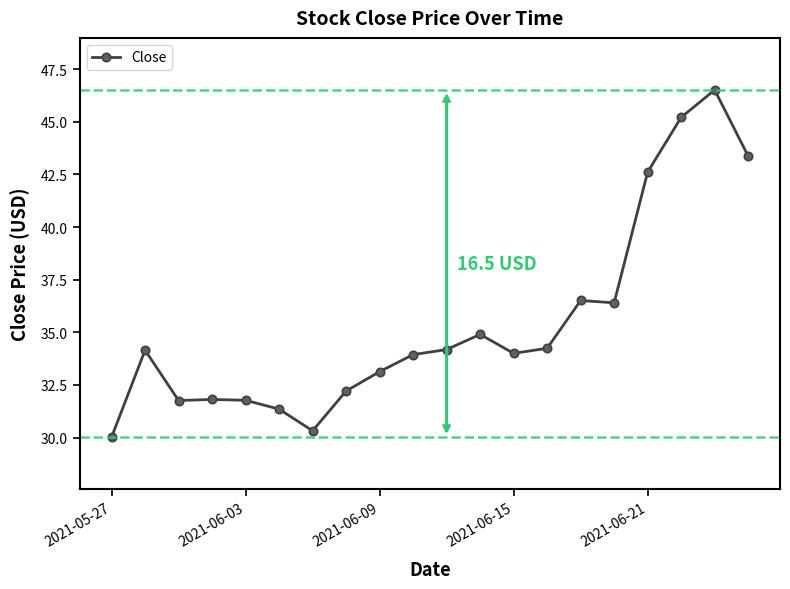

What is the maximum value shown in the chart?

46.5